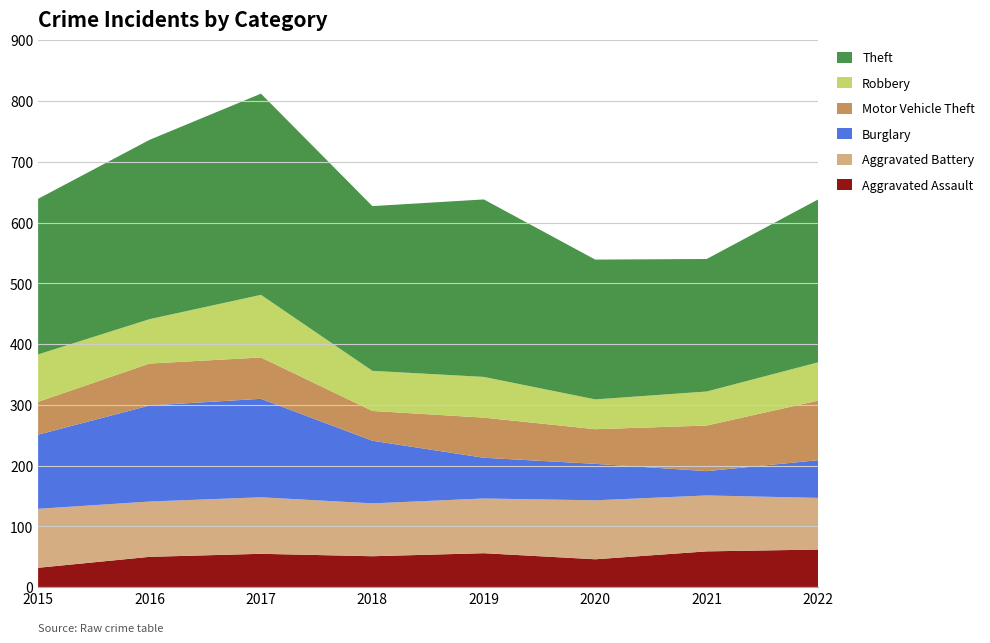

Reading left to right, list all the values displayed in this chart.

Aggravated Assault: 2015=32	2016=50	2017=55	2018=51	2019=56	2020=46	2021=59	2022=62
Aggravated Battery: 2015=97	2016=91	2017=93	2018=87	2019=90	2020=97	2021=92	2022=85
Burglary: 2015=122	2016=158	2017=162	2018=103	2019=67	2020=60	2021=40	2022=62
Motor Vehicle Theft: 2015=54	2016=69	2017=68	2018=49	2019=66	2020=57	2021=75	2022=98
Robbery: 2015=78	2016=73	2017=103	2018=66	2019=67	2020=49	2021=56	2022=63
Theft: 2015=256	2016=295	2017=331	2018=271	2019=292	2020=230	2021=218	2022=268